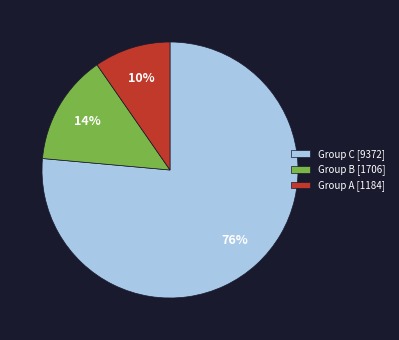

Do Group C [9372] and Group A [1184] together represent more than half of the pie?

Yes